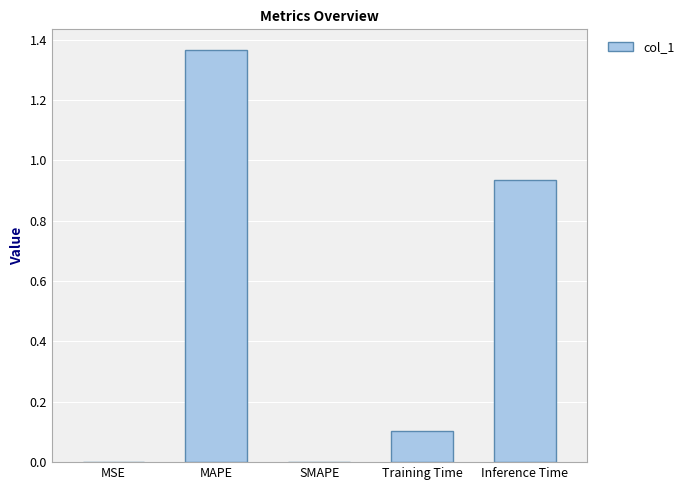

At which category does the chart reach its peak across all series?

MAPE